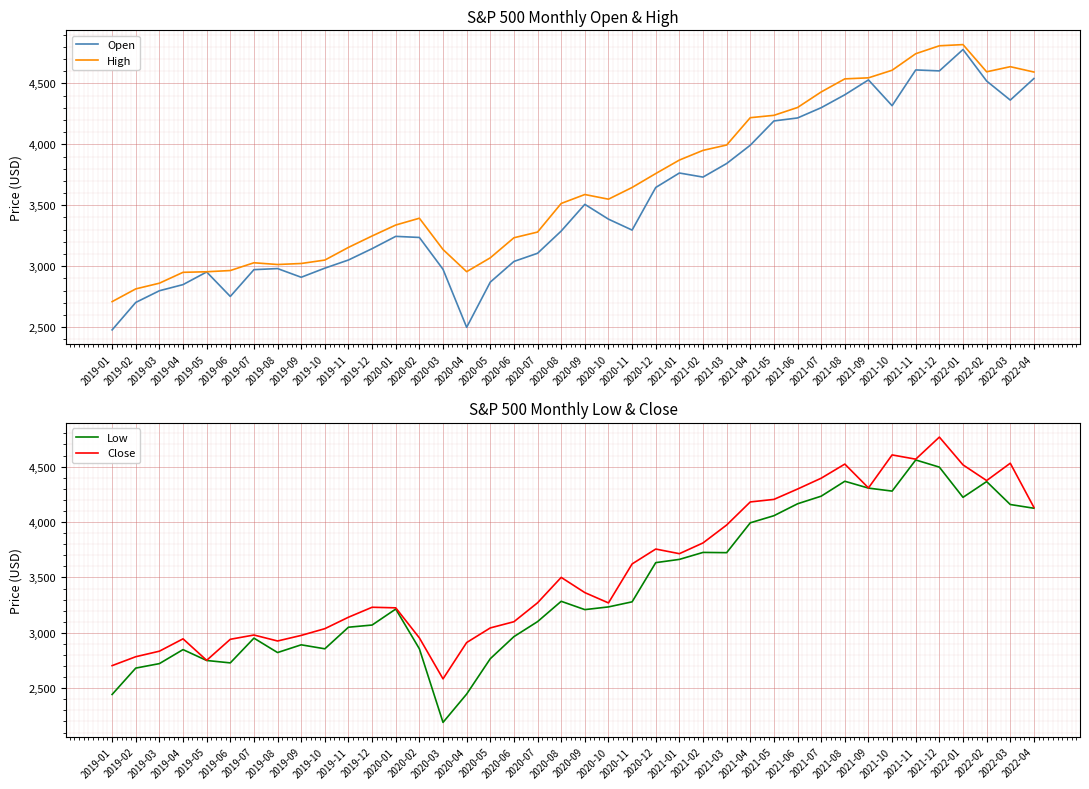

True or false: High and Low cross at least once.

False